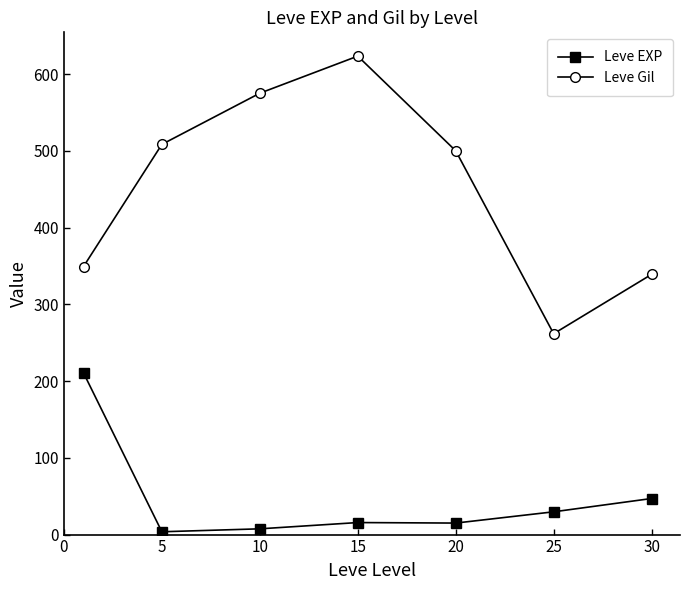

Rank the series by their average value, from lowest to highest.

Leve EXP, Leve Gil